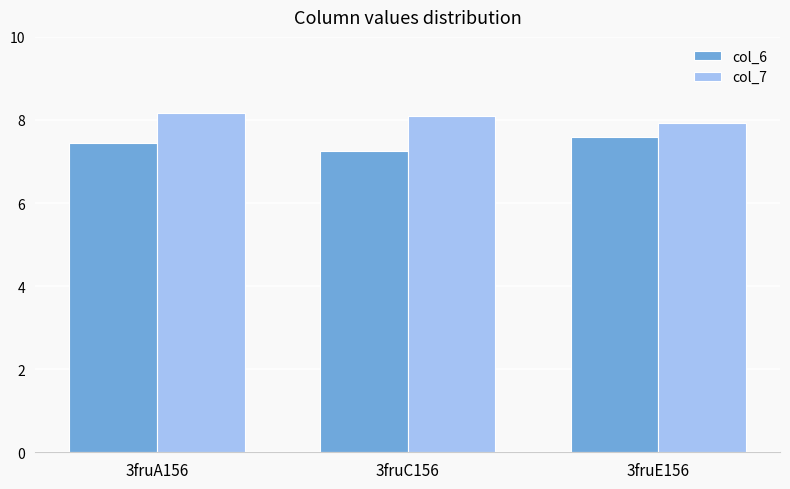

Reading left to right, list all the values displayed in this chart.

col_6: 7.4	7.2	7.6
col_7: 8.2	8.1	7.9